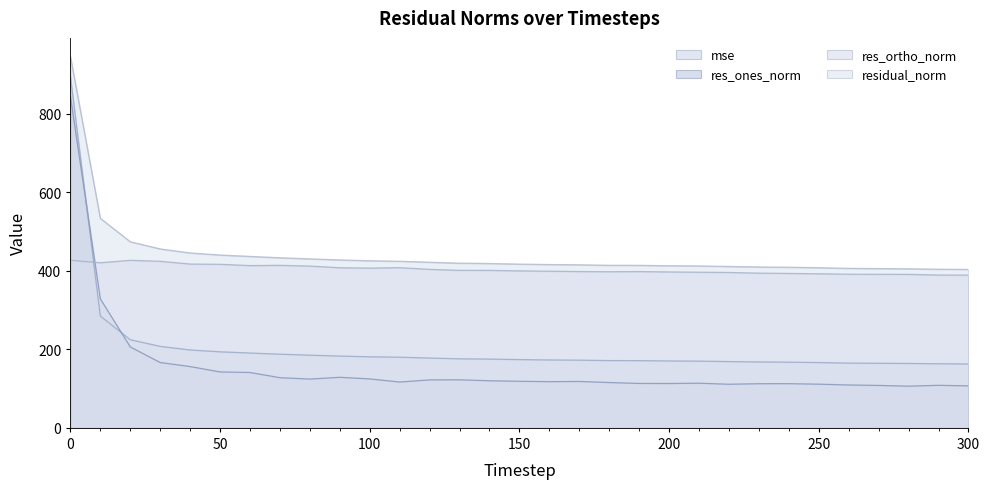

Reading left to right, extract all data points from this chart.

mse: 893.9	284.6	224.4	207.5	198.3	193.6	190.5	187.5	185.1	182.7	180.9	179.9	177.7	175.7	175.1	173.8	172.8	172.3	171.3	171.1	170.3	169.9	168.8	167.8	167.2	166.2	164.9	164.4	163.9	163.1	162.6
res_ones_norm: 843.7	328.5	206.1	166.3	156.1	142.4	141.0	127.7	124.2	128.7	124.6	116.7	122.1	122.3	119.9	118.6	117.7	118.1	115.4	113.1	112.9	113.7	111.1	112.4	112.5	111.2	109.2	108.0	106.2	108.3	106.9
res_ortho_norm: 426.7	420.4	426.5	424.1	417.0	416.3	413.1	413.7	411.9	407.6	406.7	407.7	403.5	401.0	400.9	399.7	398.7	398.0	397.4	397.9	396.9	396.2	395.5	393.9	393.1	392.3	391.1	390.8	390.7	389.1	388.8
residual_norm: 945.5	533.5	473.7	455.5	445.3	440.0	436.4	433.0	430.2	427.4	425.4	424.1	421.6	419.2	418.4	416.9	415.7	415.1	413.8	413.7	412.7	412.2	410.8	409.6	408.9	407.7	406.0	405.5	404.9	403.9	403.3